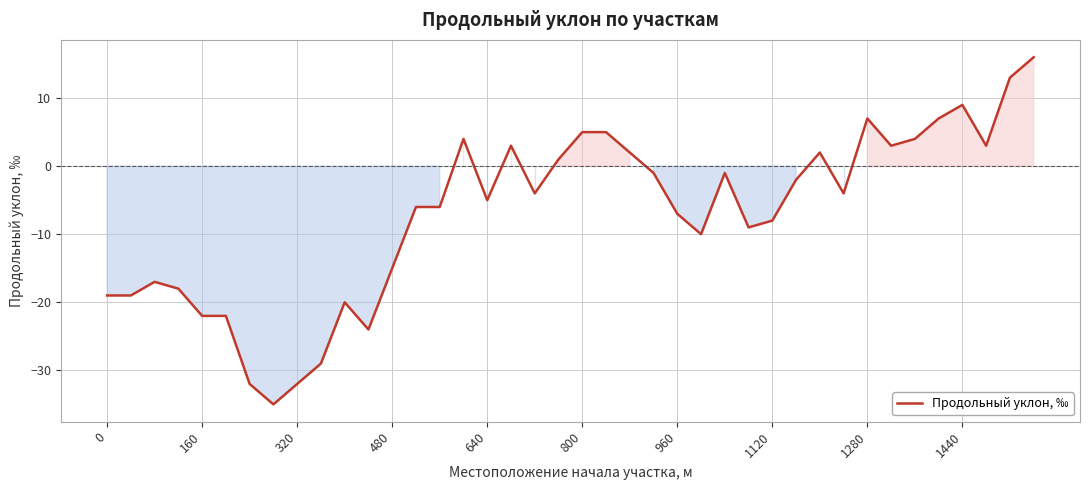

What is the minimum value shown in the chart?

-35